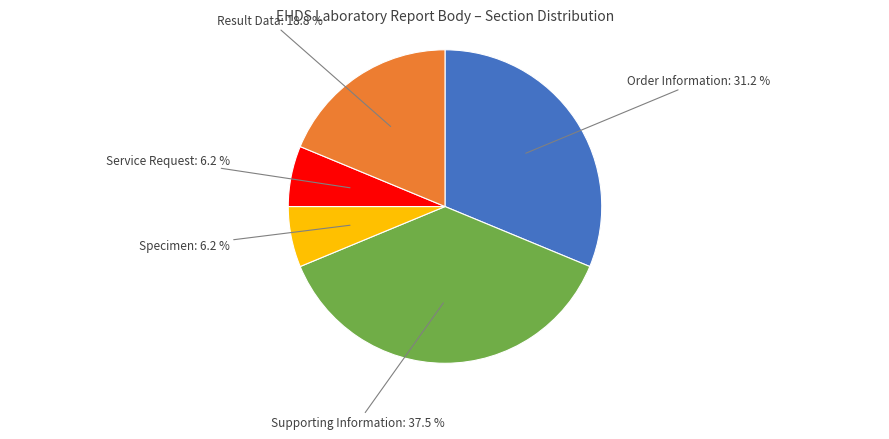

Is there a majority slice in this chart?

No